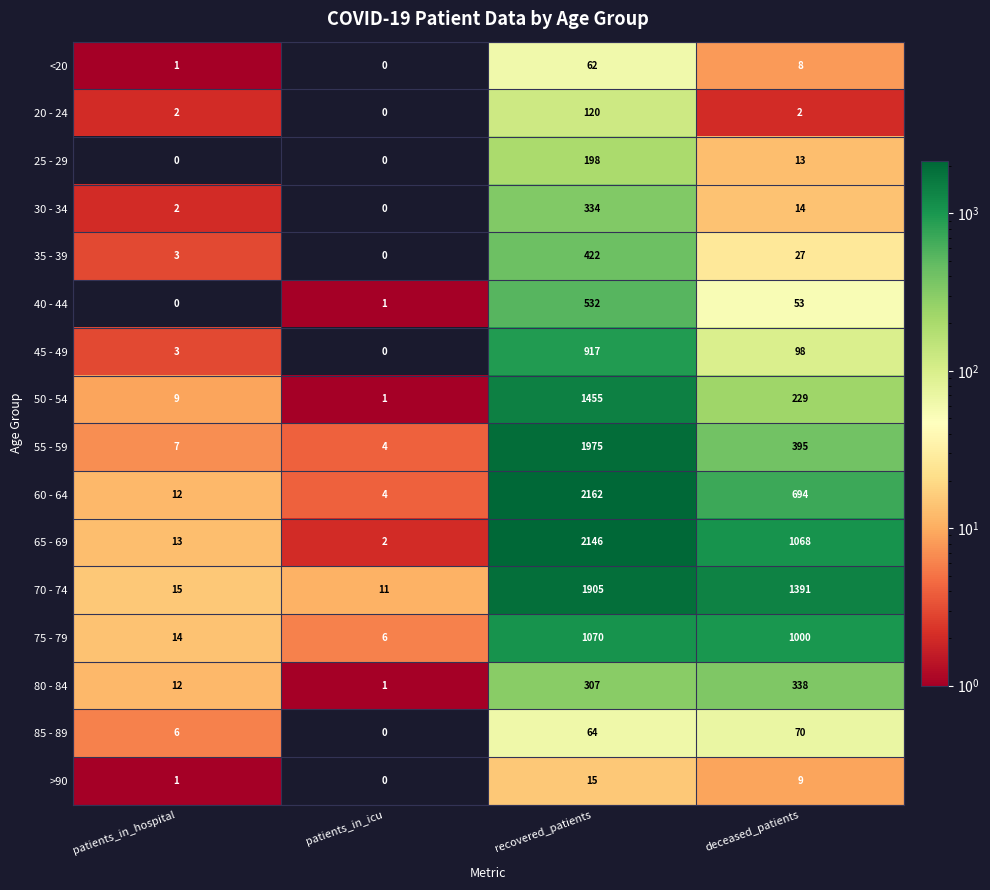

What is the sum of the 50 - 54 values at recovered_patients and patients_in_hospital?

1464